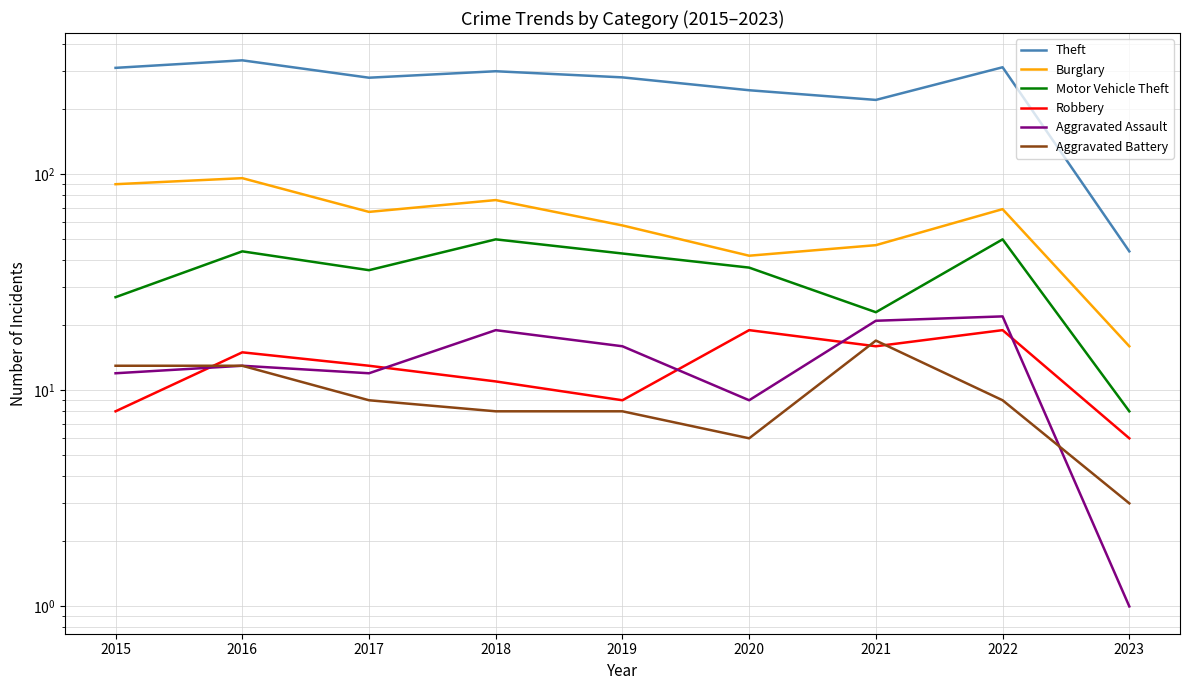

Reading right to left, transcribe all the data shown in this chart.

Theft: 2023=44	2022=313	2021=221	2020=245	2019=281	2018=300	2017=280	2016=337	2015=311
Burglary: 2023=16	2022=69	2021=47	2020=42	2019=58	2018=76	2017=67	2016=96	2015=90
Motor Vehicle Theft: 2023=8	2022=50	2021=23	2020=37	2019=43	2018=50	2017=36	2016=44	2015=27
Robbery: 2023=6	2022=19	2021=16	2020=19	2019=9	2018=11	2017=13	2016=15	2015=8
Aggravated Assault: 2023=1	2022=22	2021=21	2020=9	2019=16	2018=19	2017=12	2016=13	2015=12
Aggravated Battery: 2023=3	2022=9	2021=17	2020=6	2019=8	2018=8	2017=9	2016=13	2015=13